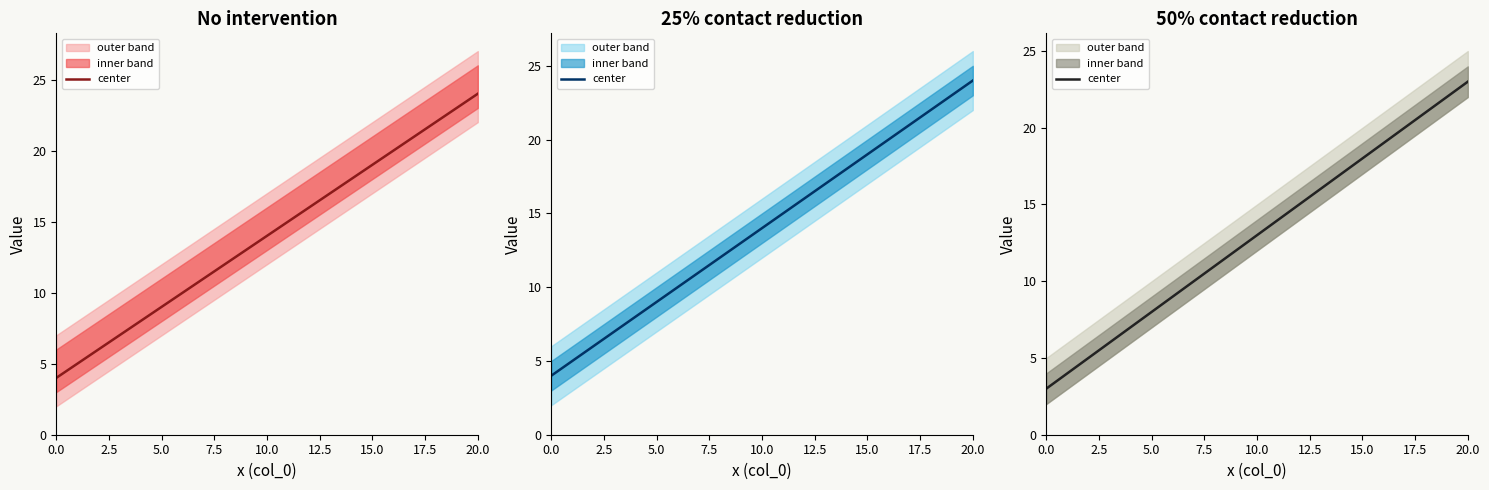

The value at 15 is 32. True or false?

False